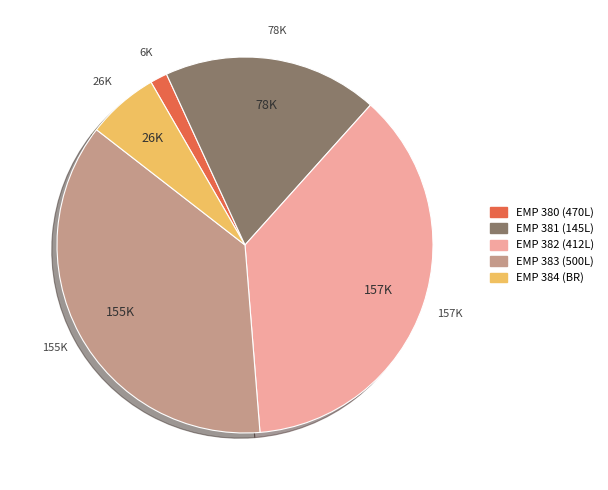

Between EMP 380 (470L) and EMP 384 (BR), which is larger?

EMP 384 (BR)